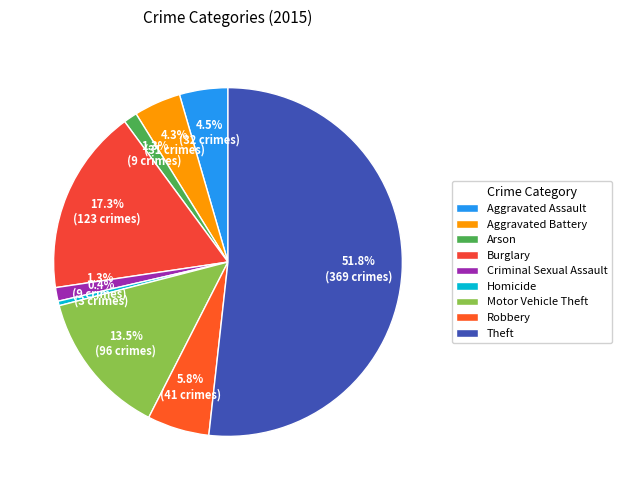

What portion of the pie excludes Theft?

48.2%